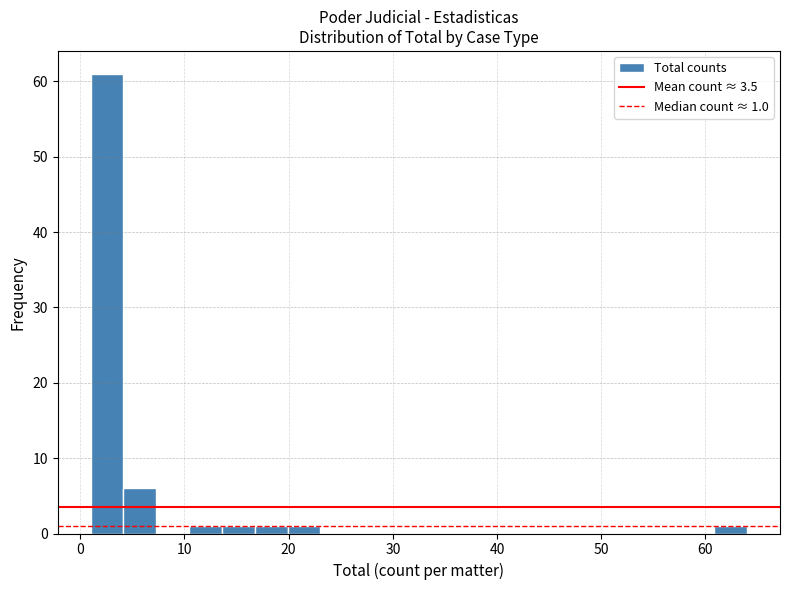

Read against the x-axis, roughly where is the centre of the tallest bar?

3